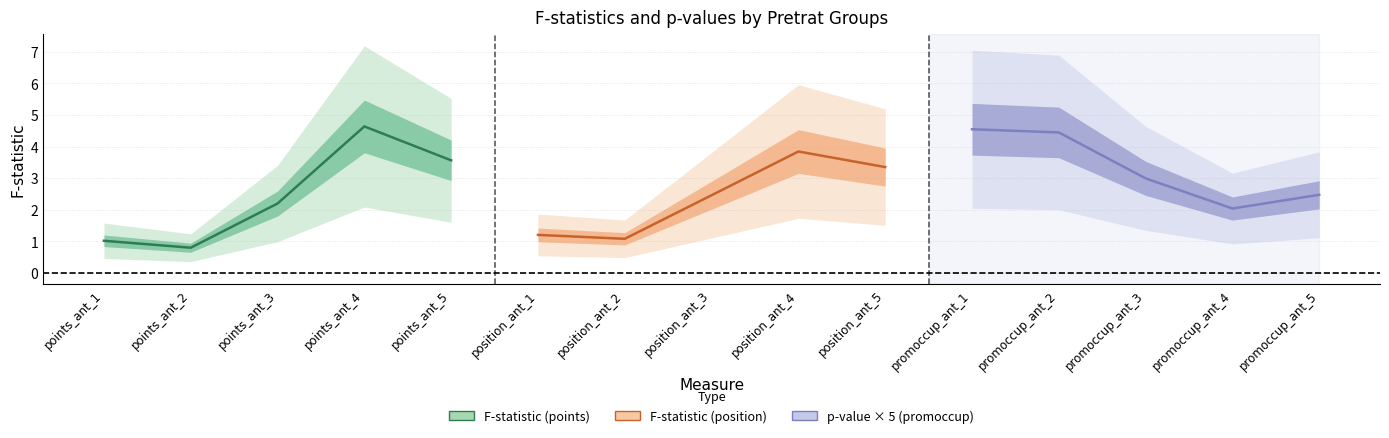

The value of F-statistic (position) at position_ant_3 is 0.9. True or false?

False